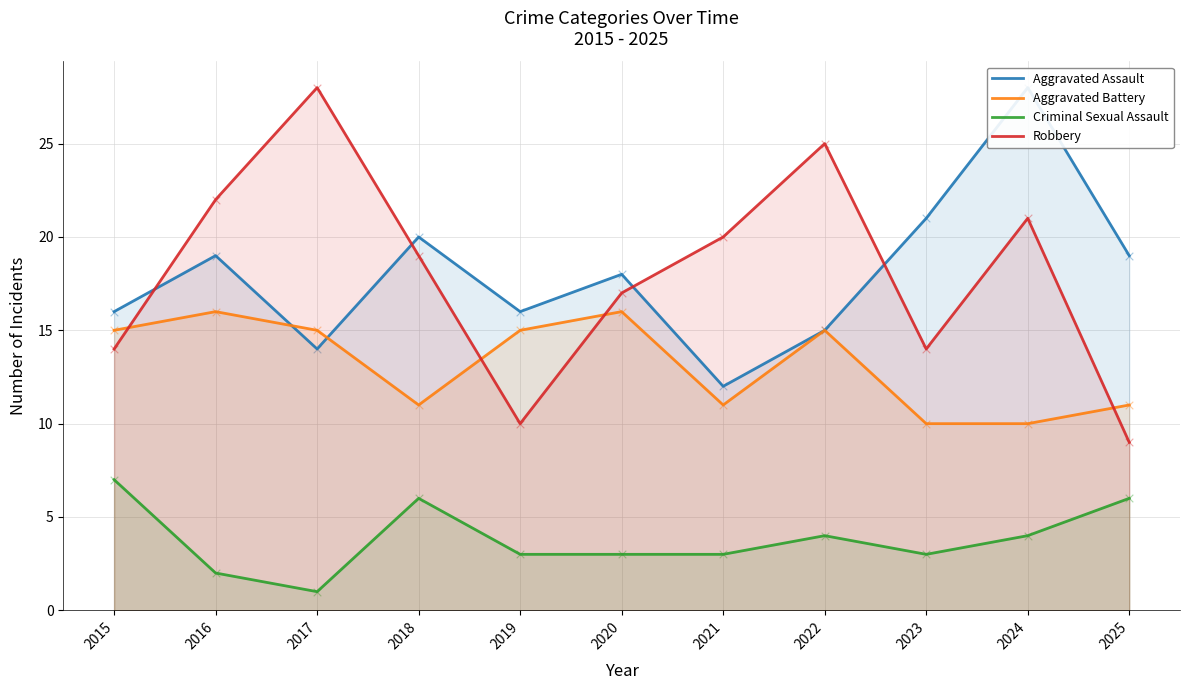

At which category is the sum across all series the highest?

2024